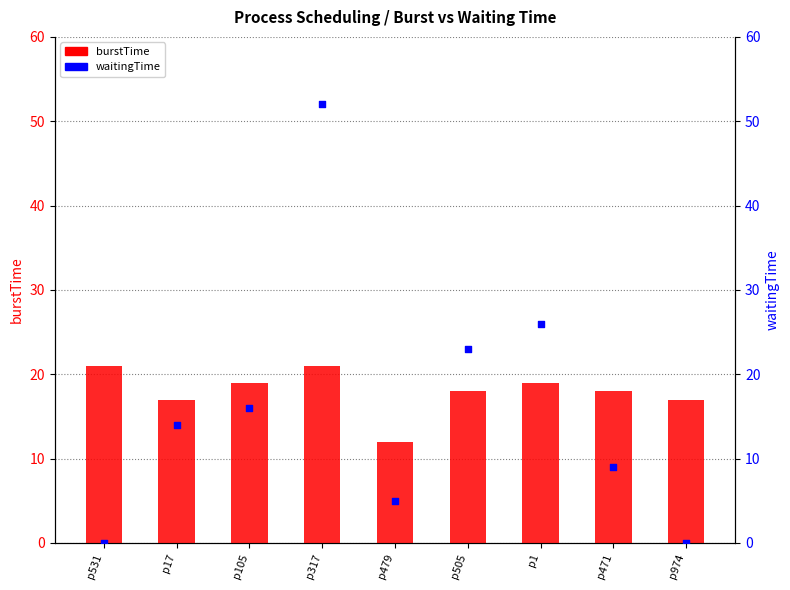

Which series has the largest Y range (max minus min)?

waitingTime